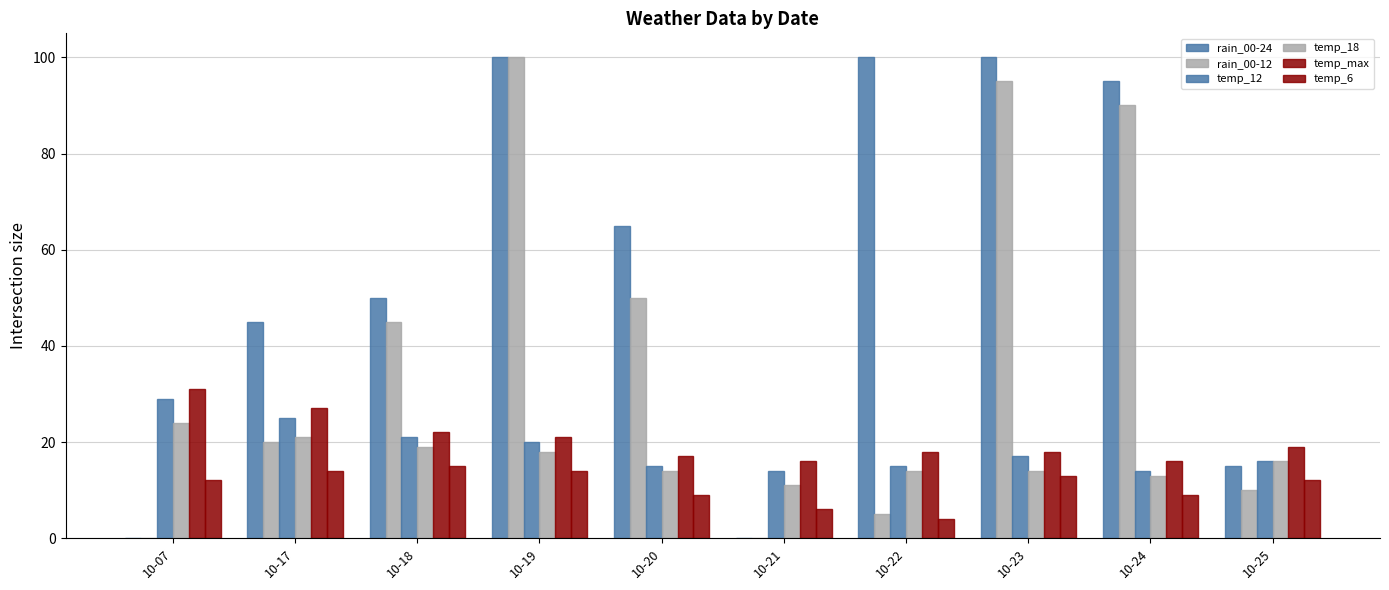

How many groups of bars are there?

10